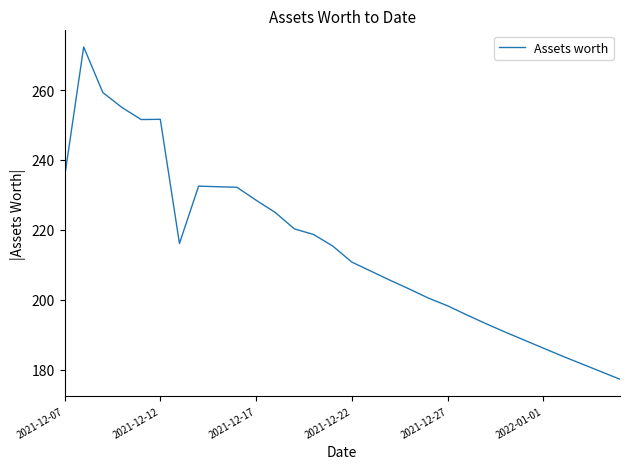

What is the minimum value shown in the chart?

177.3